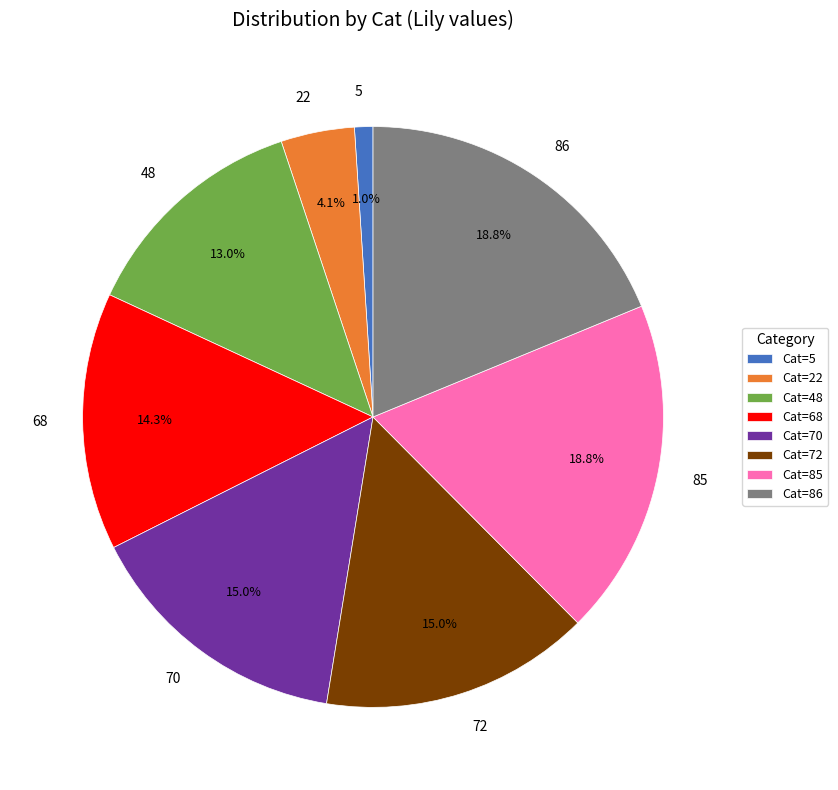

Which category has the smallest portion of the pie?

5